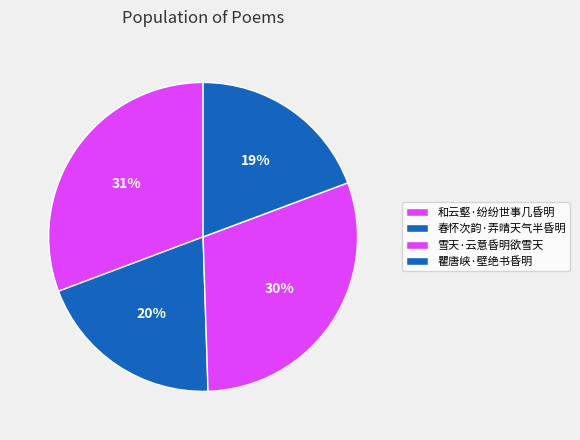

Does 雪天·云意昏明欲雪天 represent more than half of the total?

No